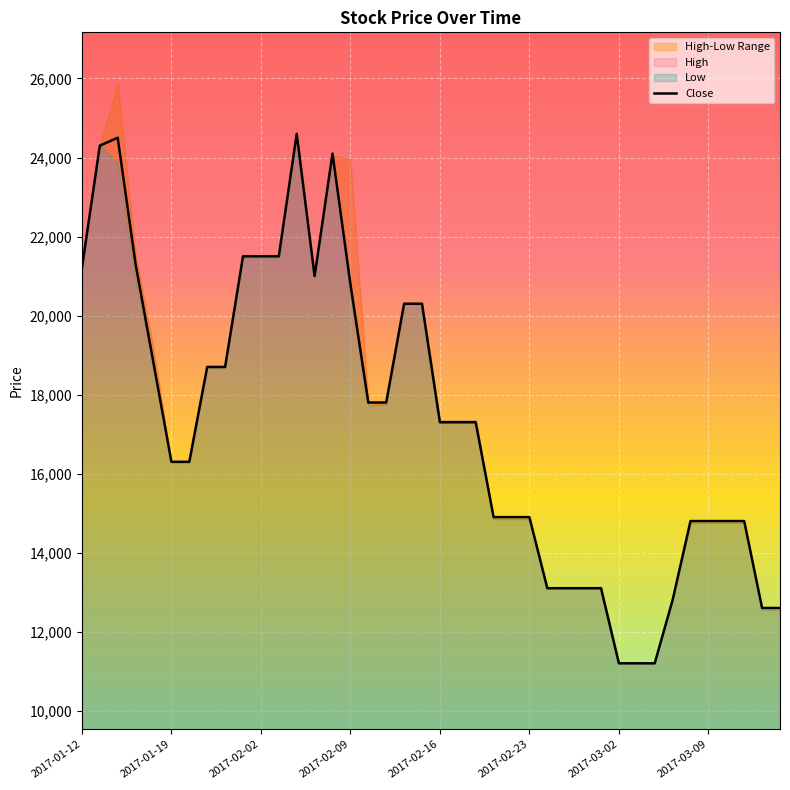

How many interior local valleys (lower than both neighbors) does the data have?

1